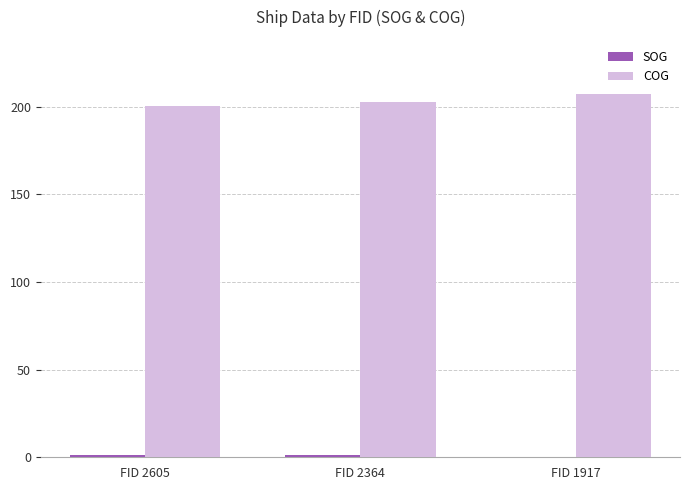

What is the maximum value shown in the chart?

207.0